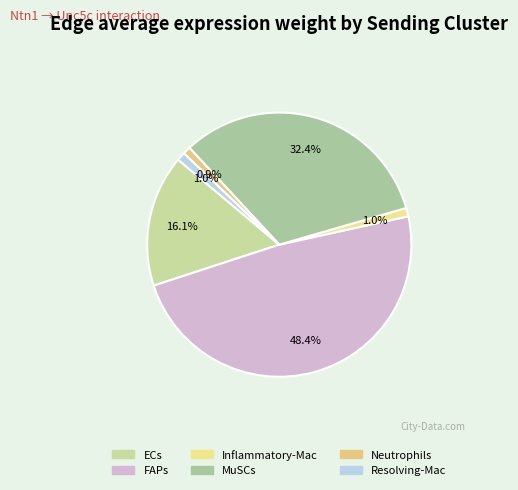

How many segments does this pie chart have?

6